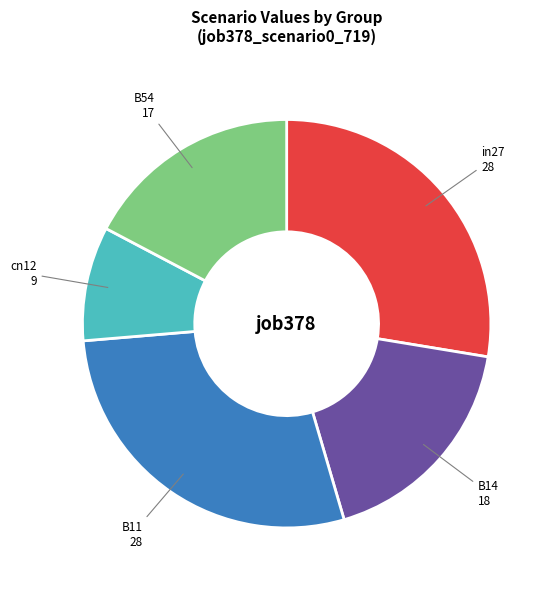

Which category has the biggest portion of the pie?

B11